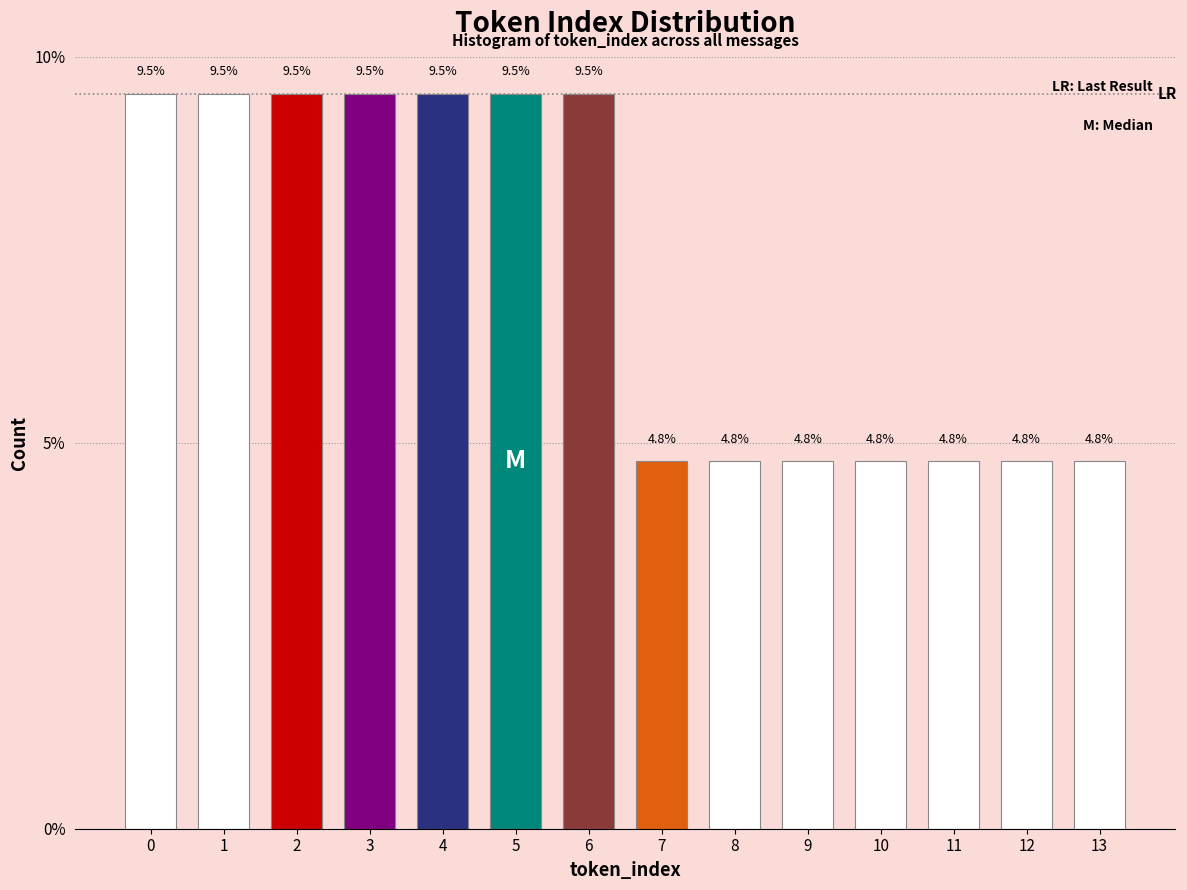

Reading right to left, extract all data points from this chart.

4.8	4.8	4.8	4.8	4.8	4.8	4.8	9.5	9.5	9.5	9.5	9.5	9.5	9.5